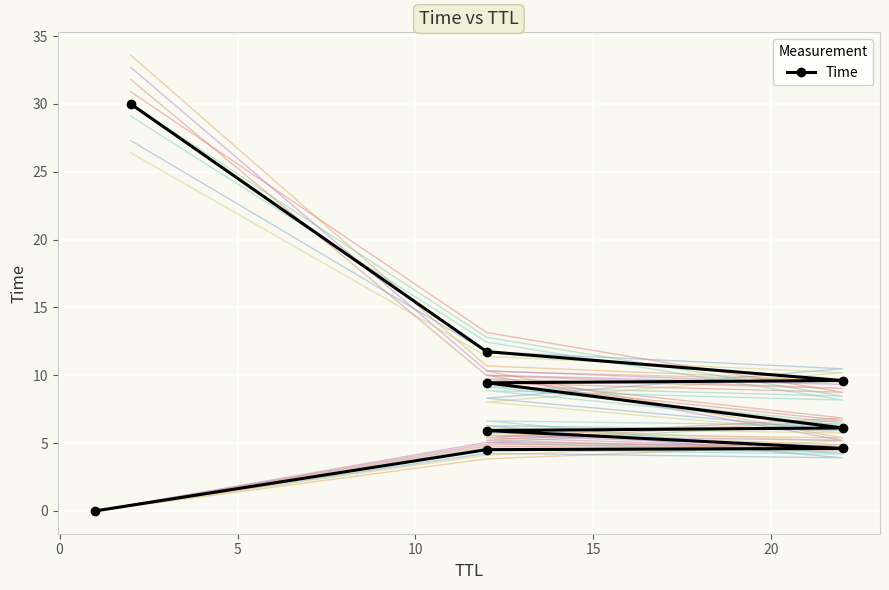

Which has a higher value, 0 or 10?

10